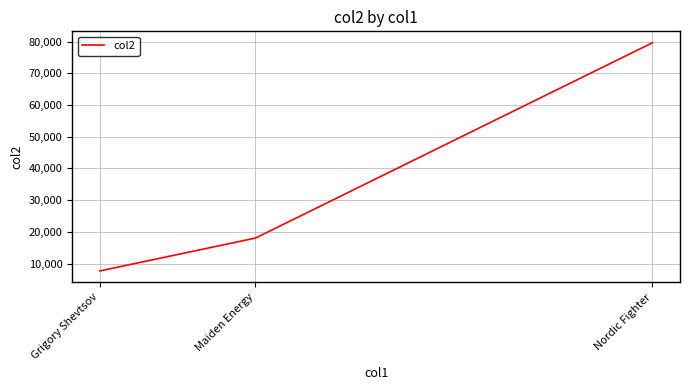

Reading left to right, list all the values displayed in this chart.

Grigory Shevtsov=7659	Maiden Energy=18033	Nordic Fighter=79669